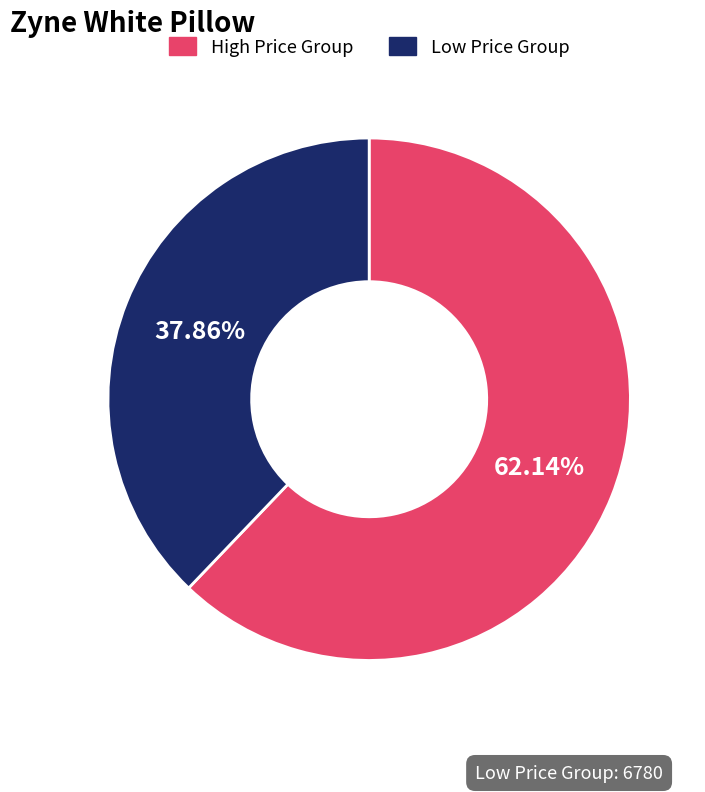

Is there any slice that represents more than half of the pie?

Yes